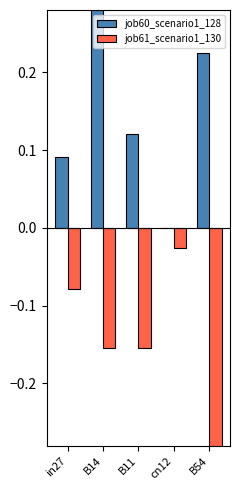

What is the label of the 4th bar from the left?

cn12